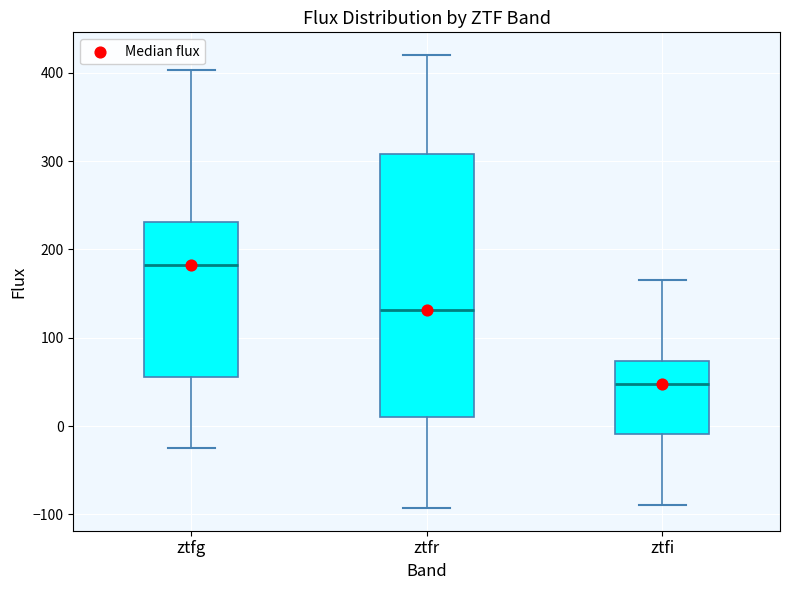

Where does the lower whisker of the box for ztfi end on the y-axis? The values are not printed on the chart, so give them approximately, as read against the axis.

-90